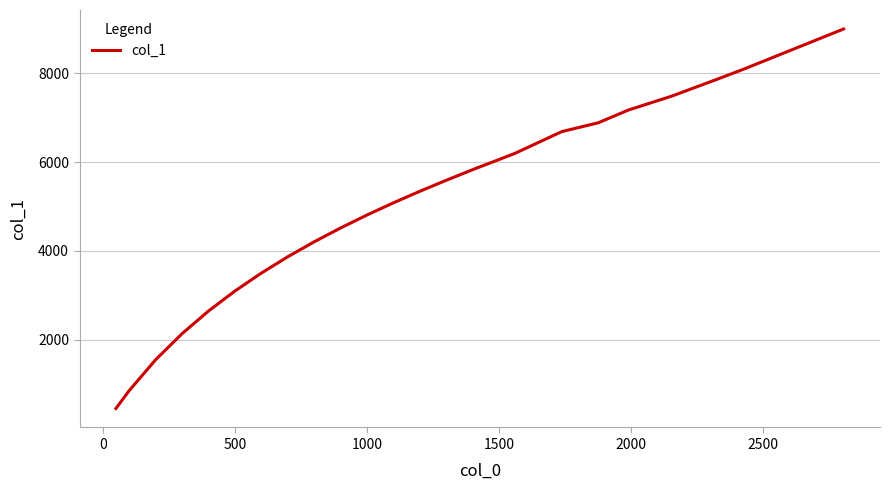

What is the minimum value shown in the chart?

448